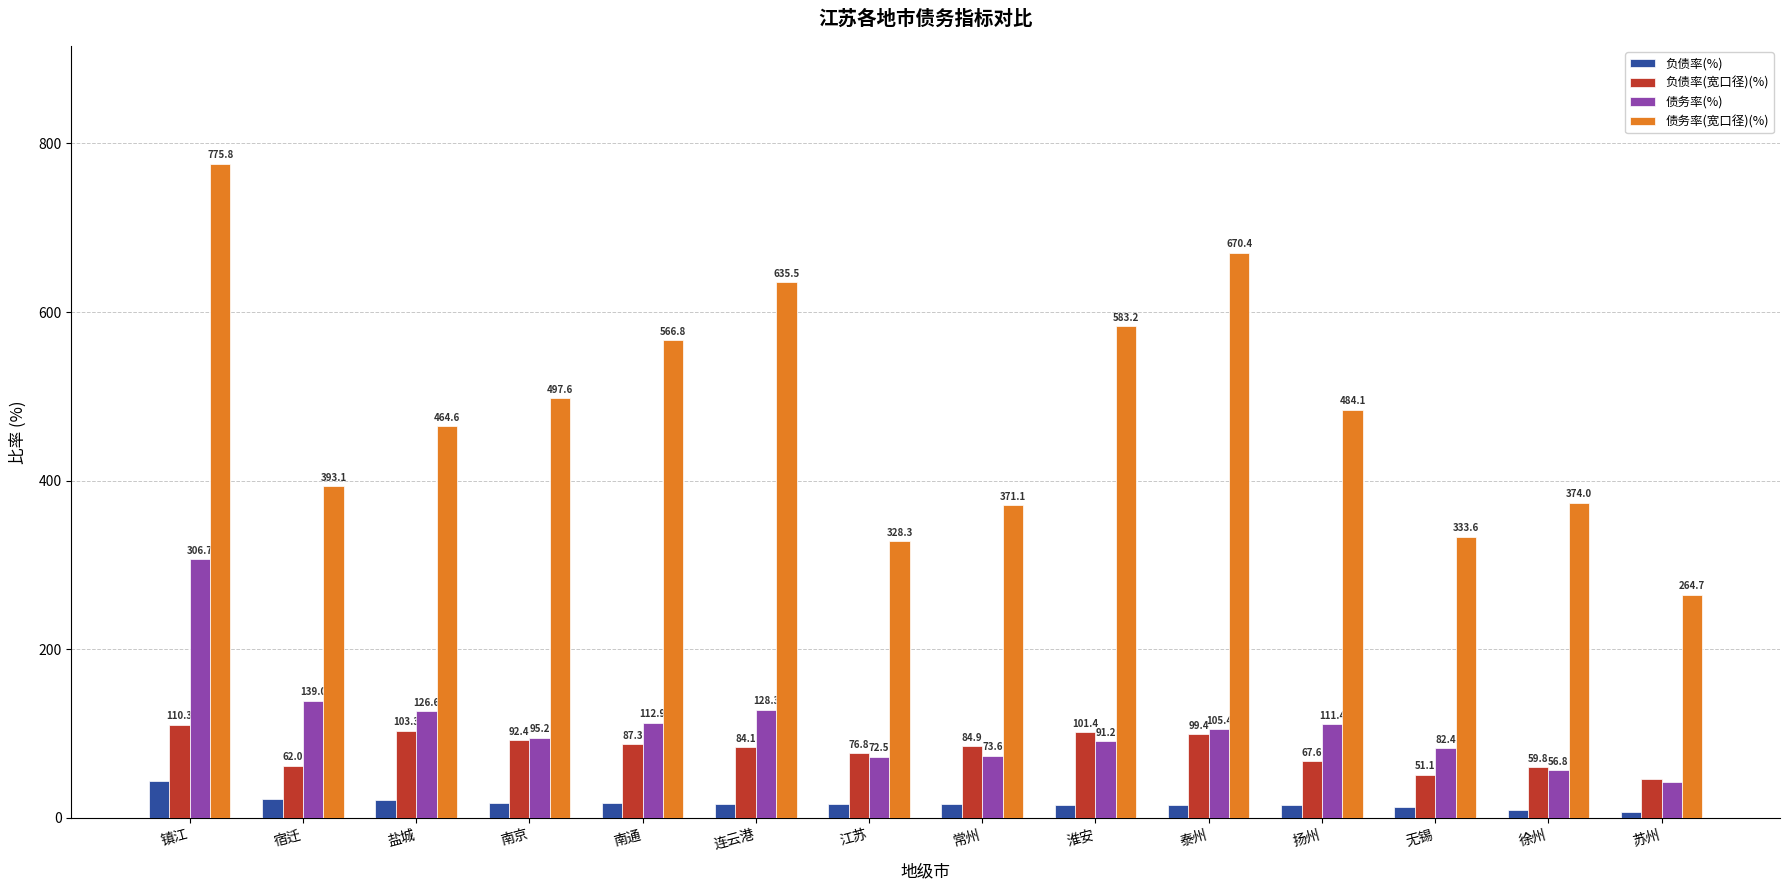

Rank the series by their maximum value, from highest to lowest.

债务率(宽口径)(%), 债务率(%), 负债率(宽口径)(%), 负债率(%)